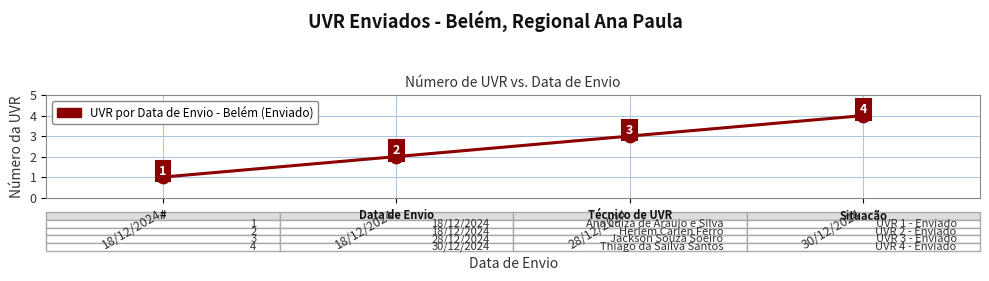

Approximately how many times larger is the value at 18/12/2024 compared to 28/12/2024?

0.7